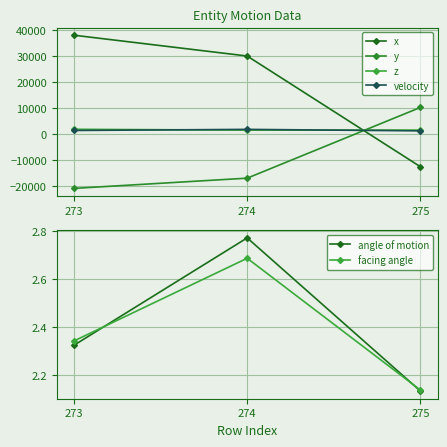

The value of angle of motion at 273 is 2.3. True or false?

True